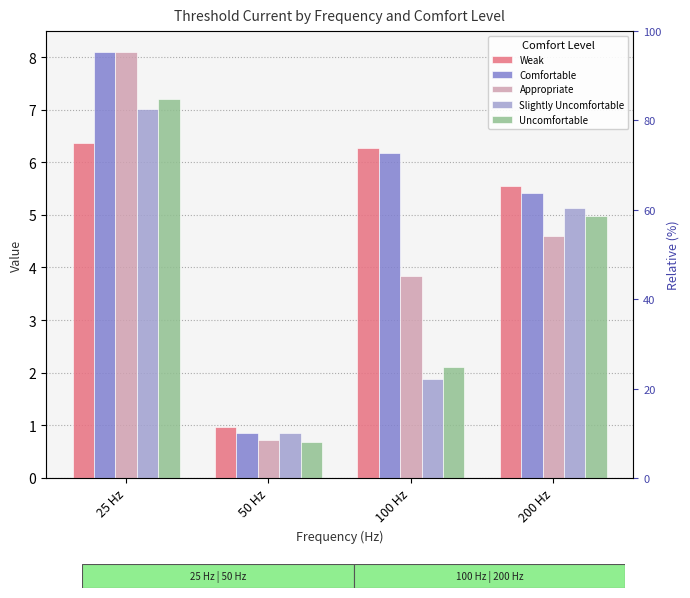

What is the value of the Slightly Uncomfortable bar at the 2nd from the left?

0.8